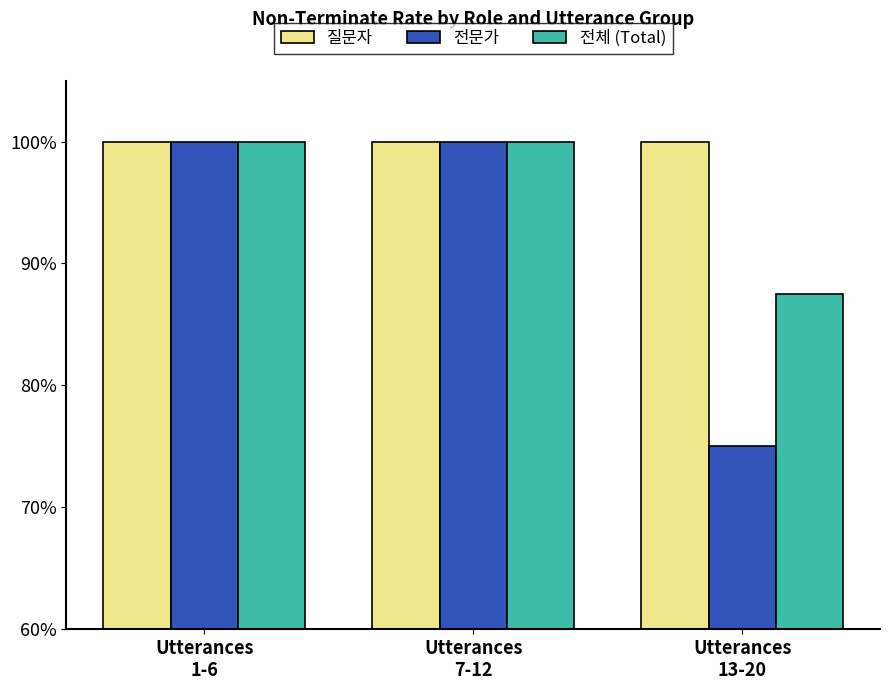

Count the number of data series in this chart.

3